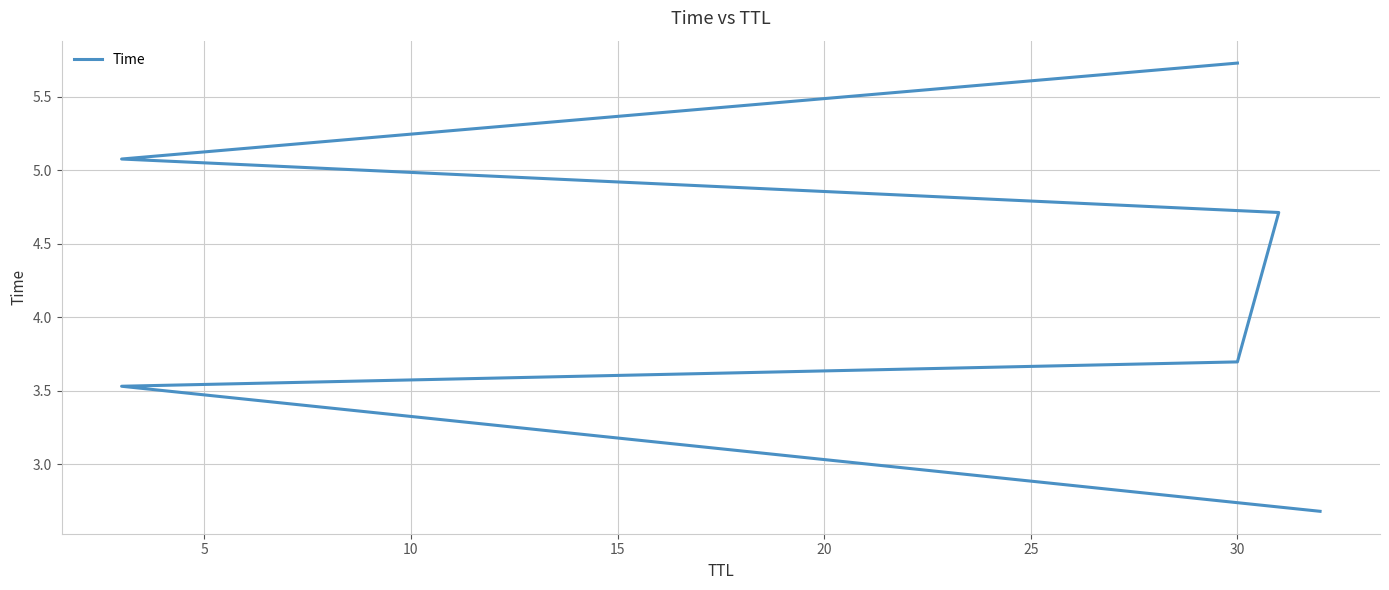

What is the difference between the maximum and minimum values?

3.1